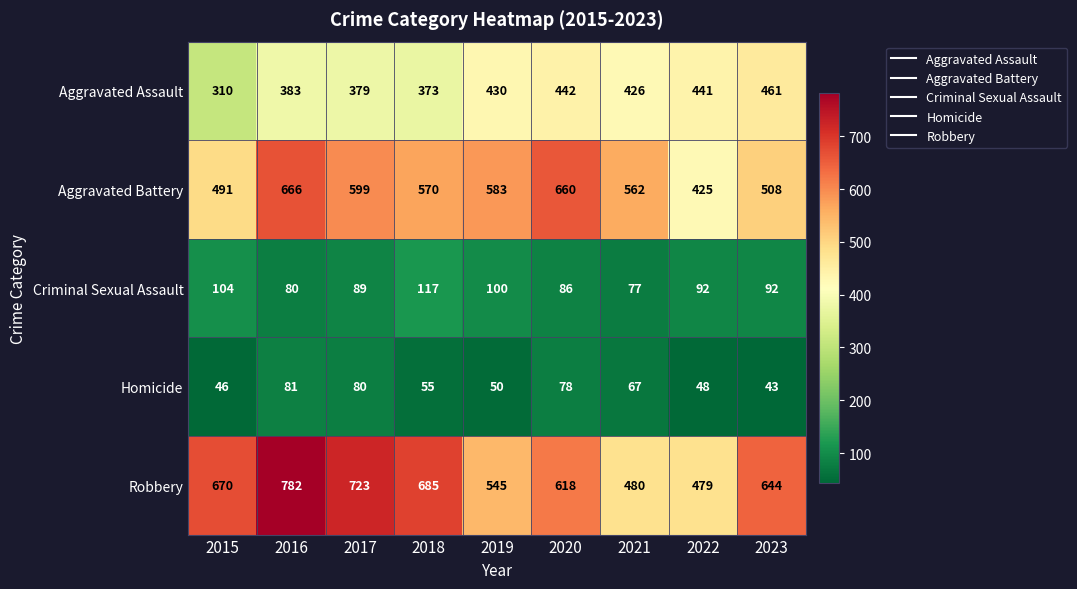

What is the total value across all series at 2020?

1884